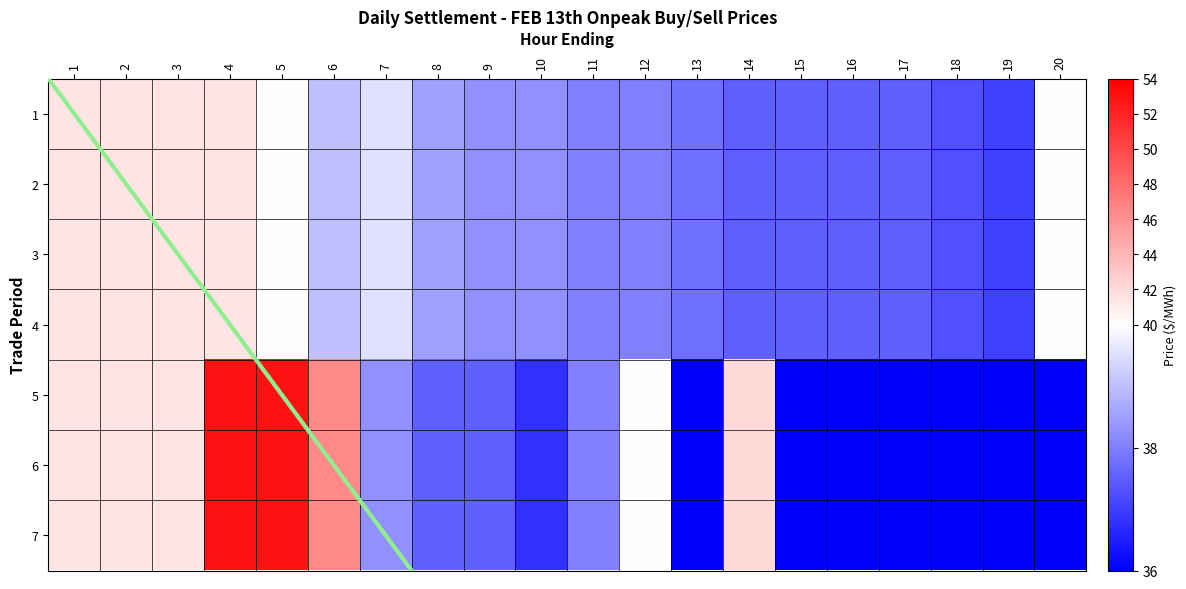

What is the difference between the second highest and second lowest values in the 2 series?

4.2